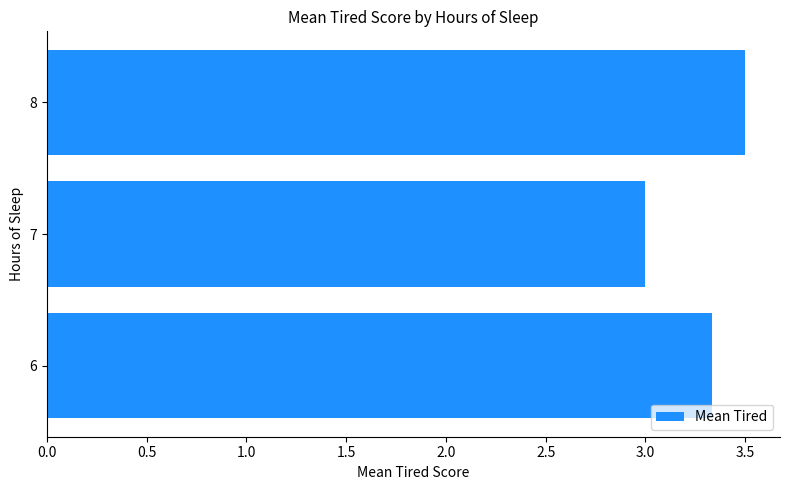

The value at 7 is 1.5. True or false?

False